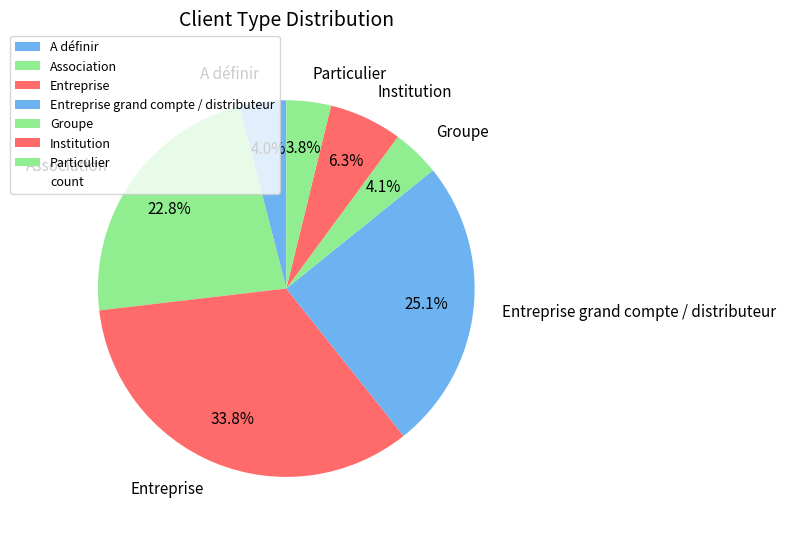

Which category has the biggest portion of the pie?

Entreprise